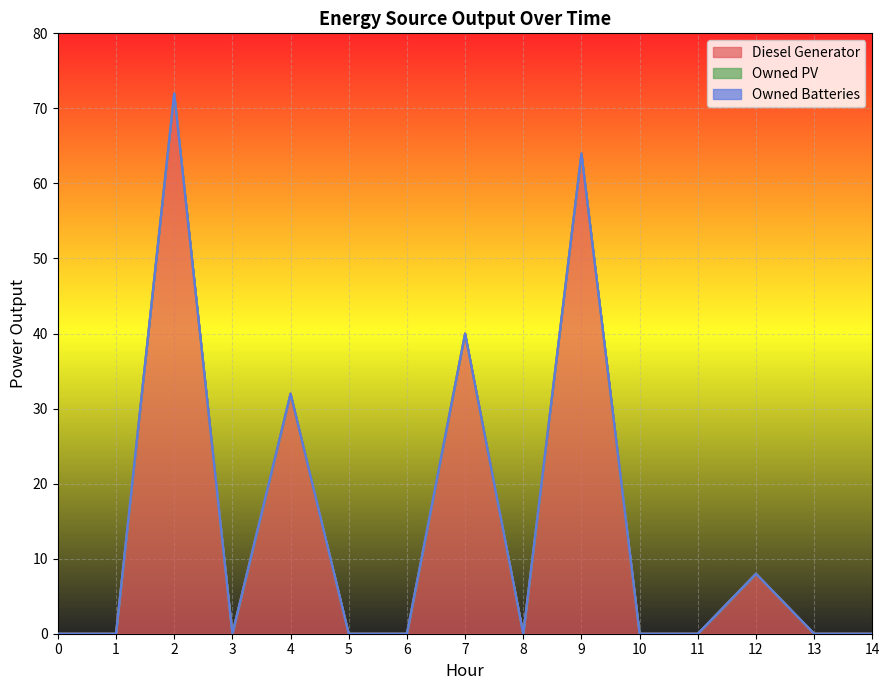

True or false: Owned PV and Owned Batteries intersect in this chart.

False